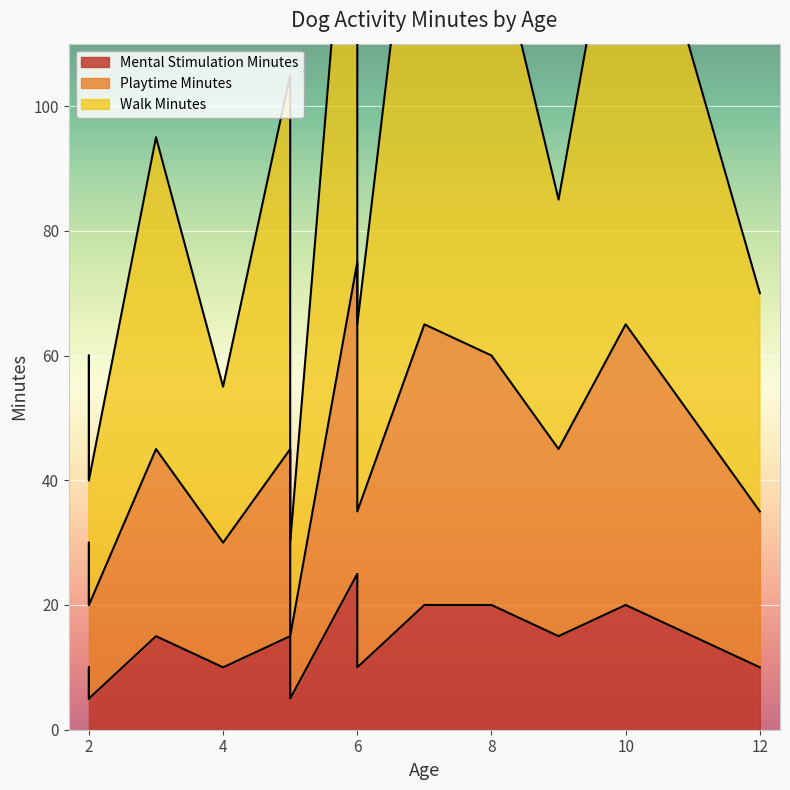

Which has a higher value, 7 or 5?

7